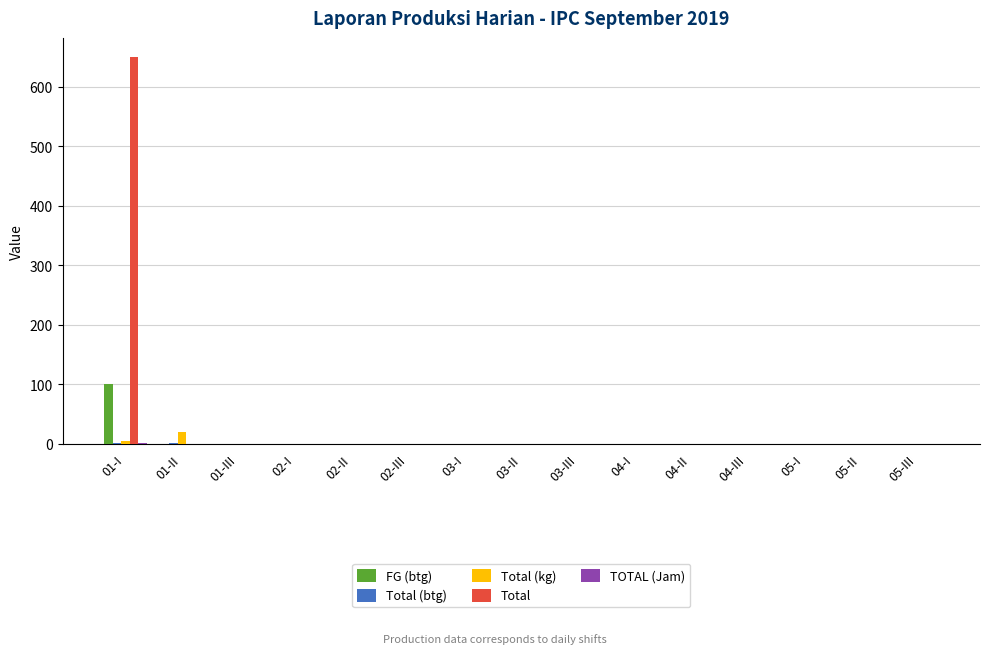

What is the average value of the Total series?

43